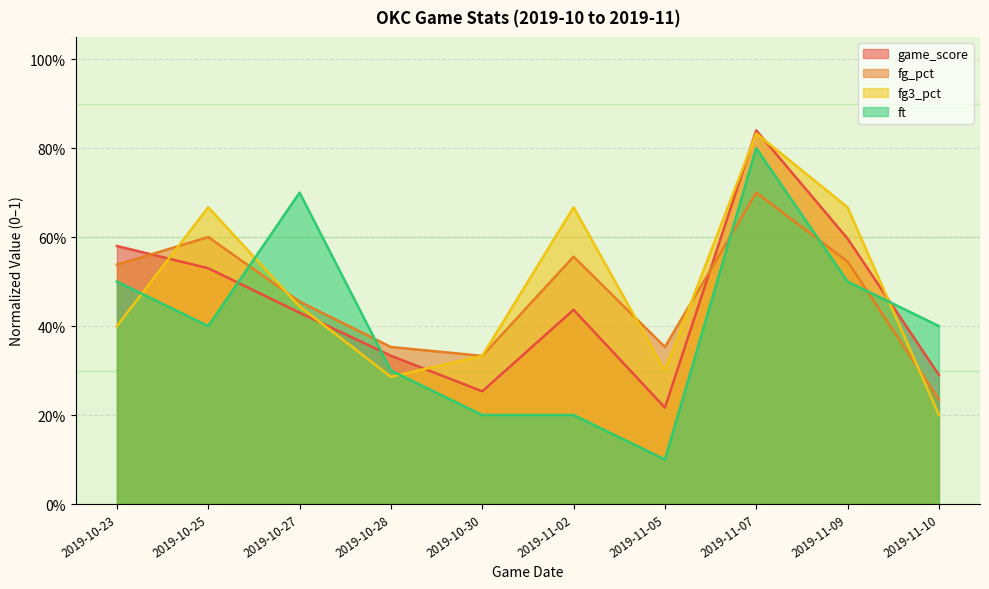

Reading left to right, list all the values displayed in this chart.

game_score: 0.6	0.5	0.4	0.3	0.3	0.4	0.2	0.8	0.6	0.3
fg_pct: 0.5	0.6	0.5	0.4	0.3	0.6	0.4	0.7	0.5	0.2
fg3_pct: 0.4	0.7	0.4	0.3	0.3	0.7	0.3	0.8	0.7	0.2
ft: 0.5	0.4	0.7	0.3	0.2	0.2	0.1	0.8	0.5	0.4